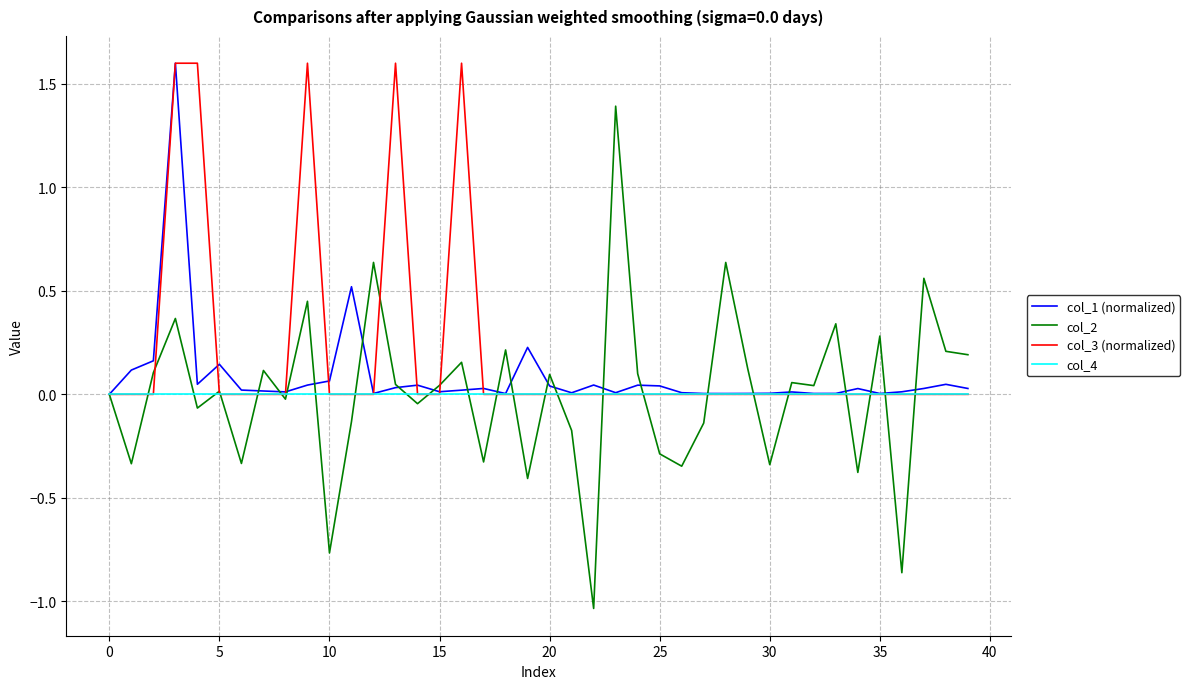

What is the maximum value shown in the chart?

1.6